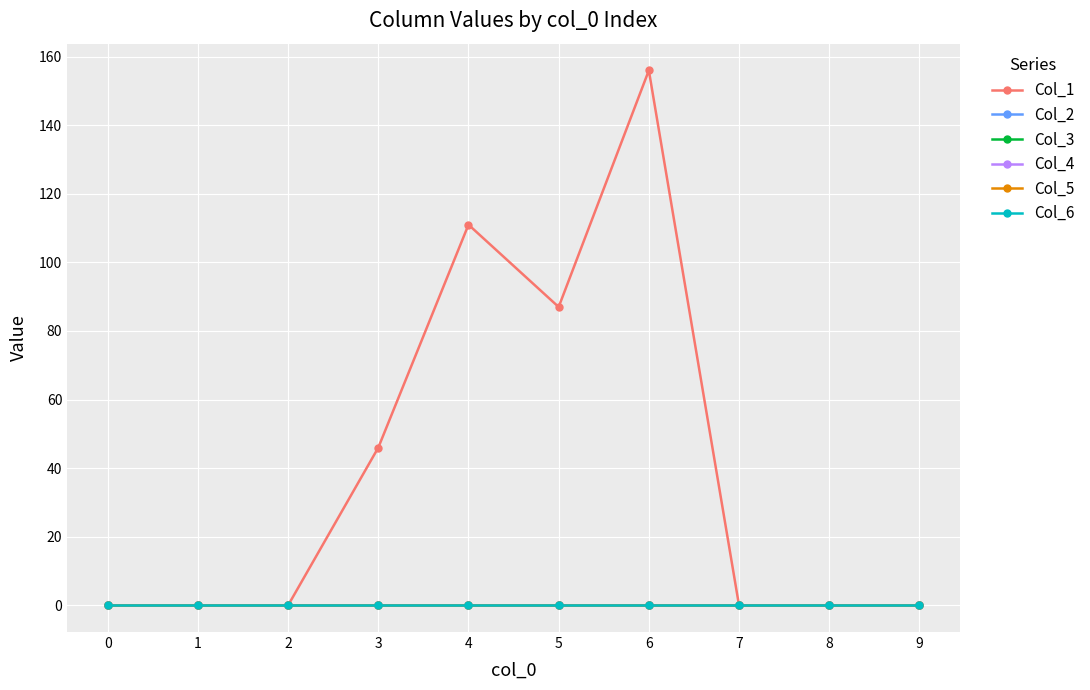

Reading left to right, what are all the values shown in this chart?

Col_1: 0=0	1=0	2=0	3=46	4=111	5=87	6=156	7=0	8=0	9=0
Col_2: 0=0	1=0	2=0	3=0	4=0	5=0	6=0	7=0	8=0	9=0
Col_3: 0=0	1=0	2=0	3=0	4=0	5=0	6=0	7=0	8=0	9=0
Col_4: 0=0	1=0	2=0	3=0	4=0	5=0	6=0	7=0	8=0	9=0
Col_5: 0=0	1=0	2=0	3=0	4=0	5=0	6=0	7=0	8=0	9=0
Col_6: 0=0	1=0	2=0	3=0	4=0	5=0	6=0	7=0	8=0	9=0